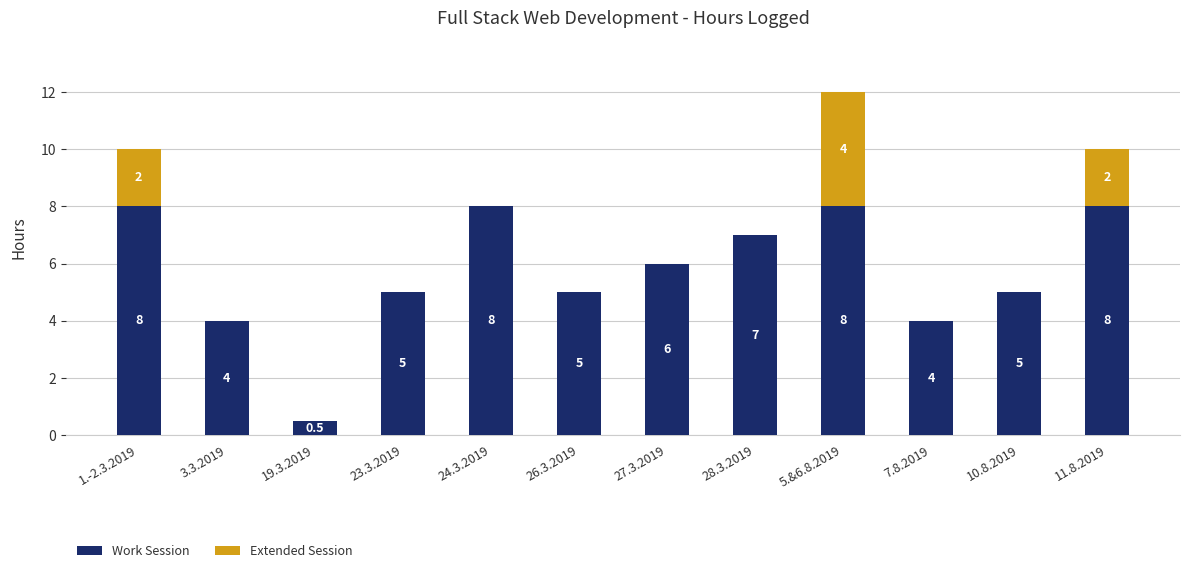

True or false: Work Session has a value of 8.0 at 5.&6.8.2019.

True